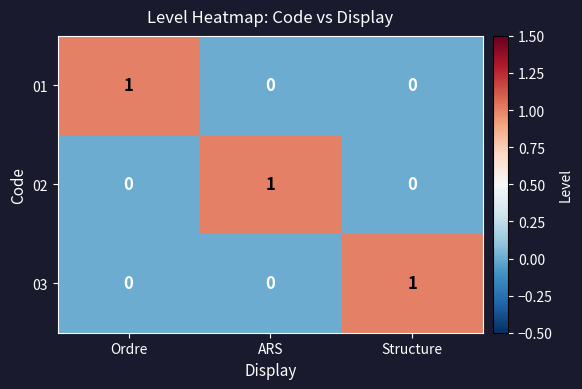

Reading right to left, what are all the values shown in this chart?

01: 0	0	1
02: 0	1	0
03: 1	0	0